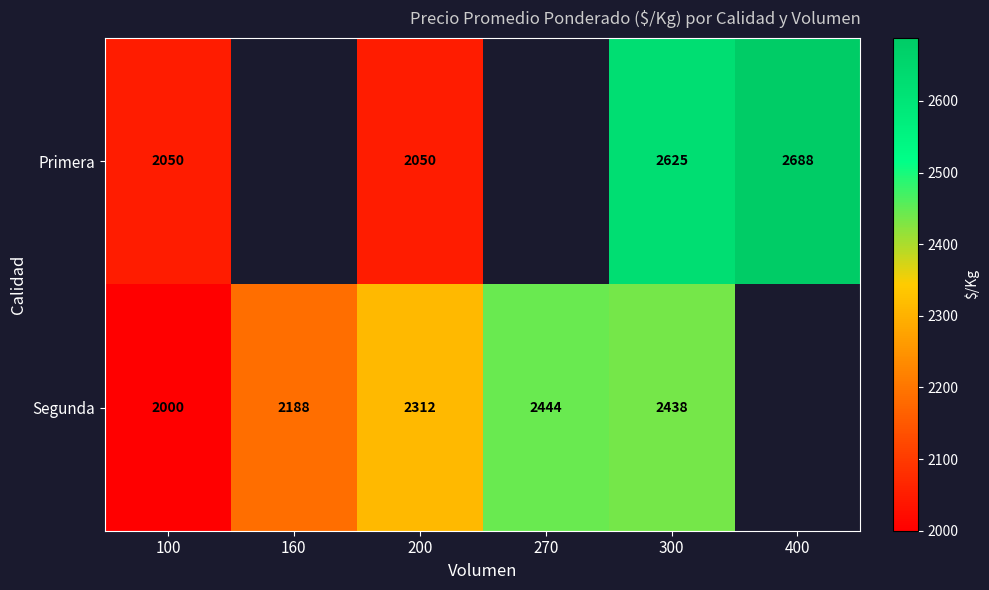

How many data points does each series have?

6